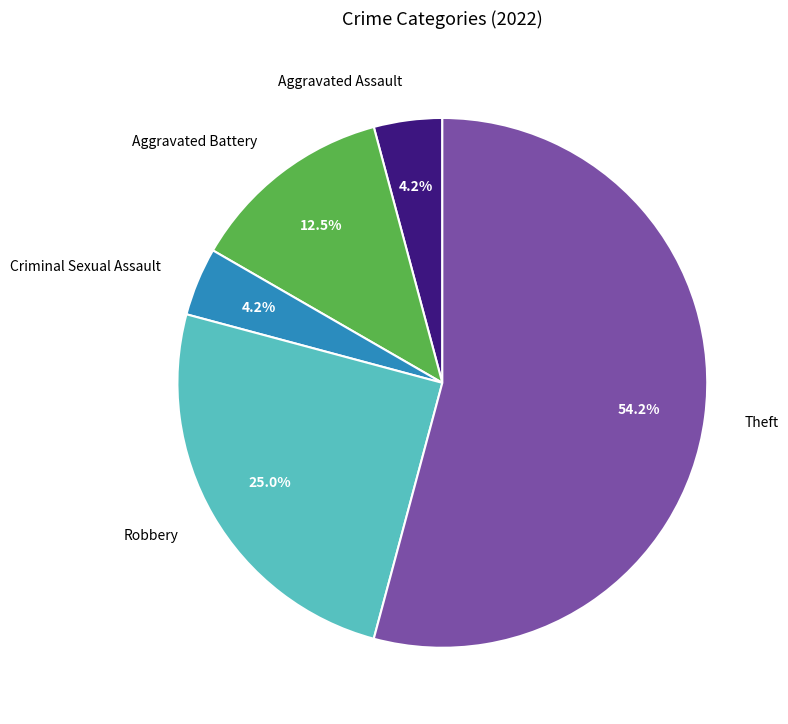

Which has a higher value, Aggravated Battery or Criminal Sexual Assault?

Aggravated Battery